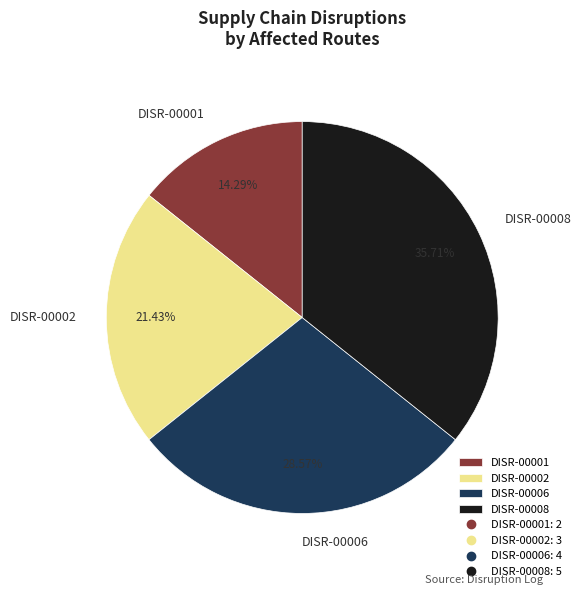

Is it true that DISR-00001 is 14% of the pie?

True